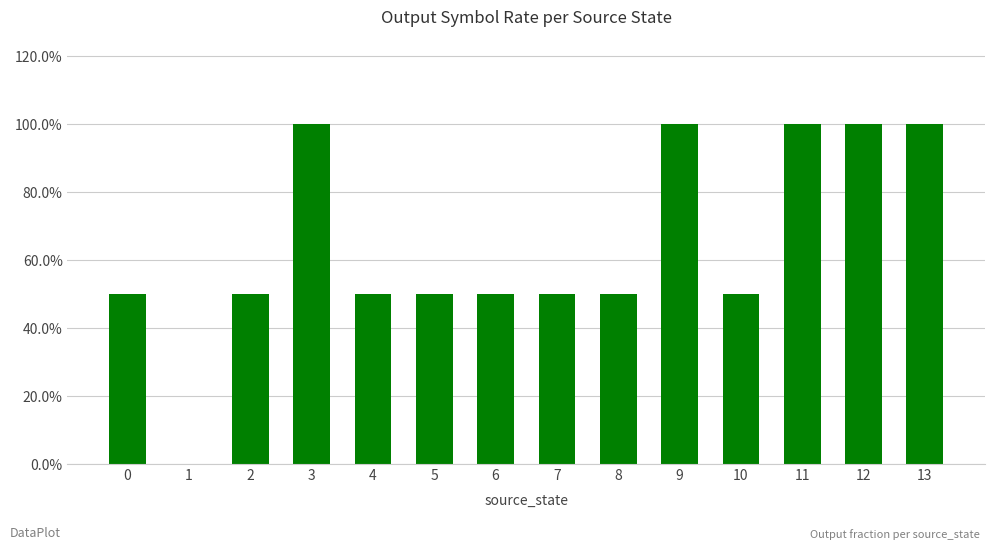

At which category does the chart reach its peak across all series?

3